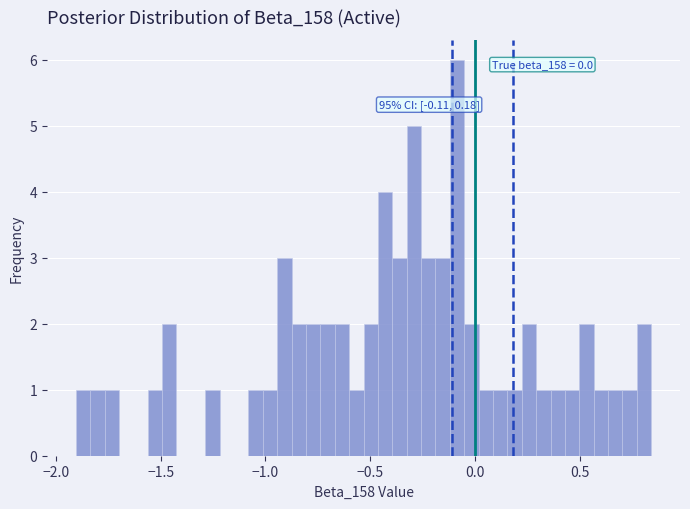

Read against the x-axis, roughly where is the centre of the tallest bar?

-0.10